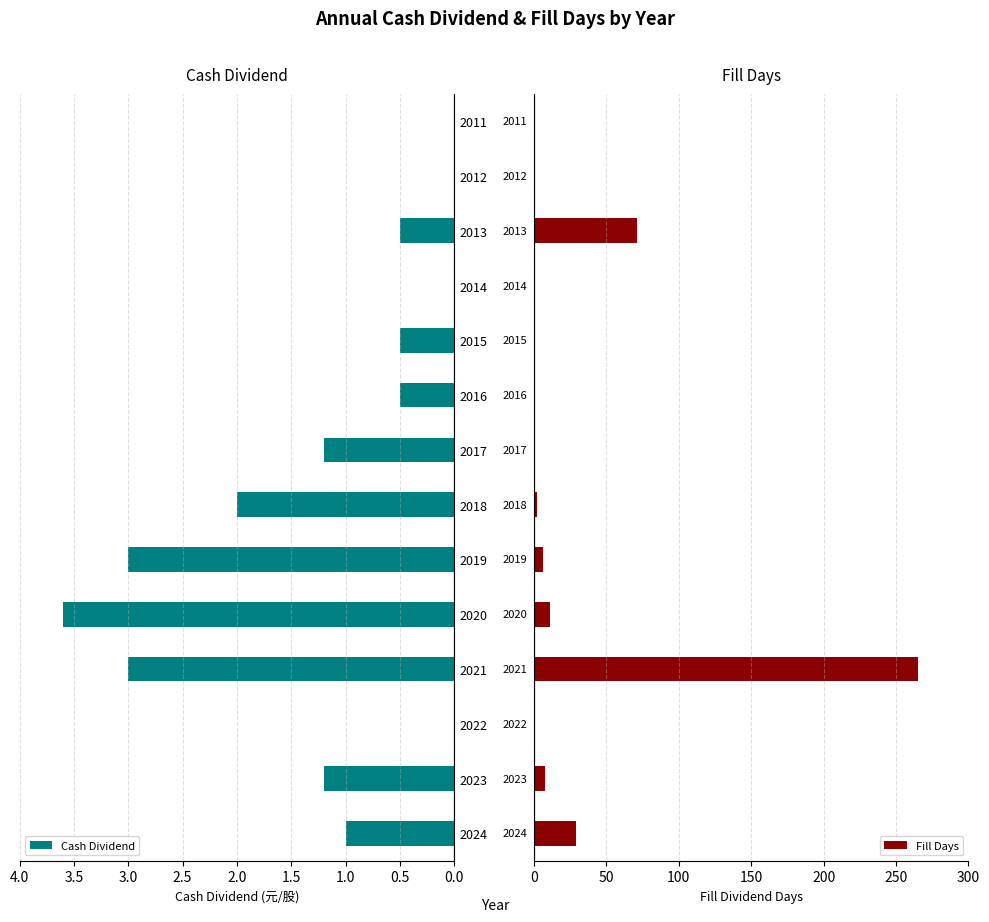

At how many categories does at least one series exceed 207?

1